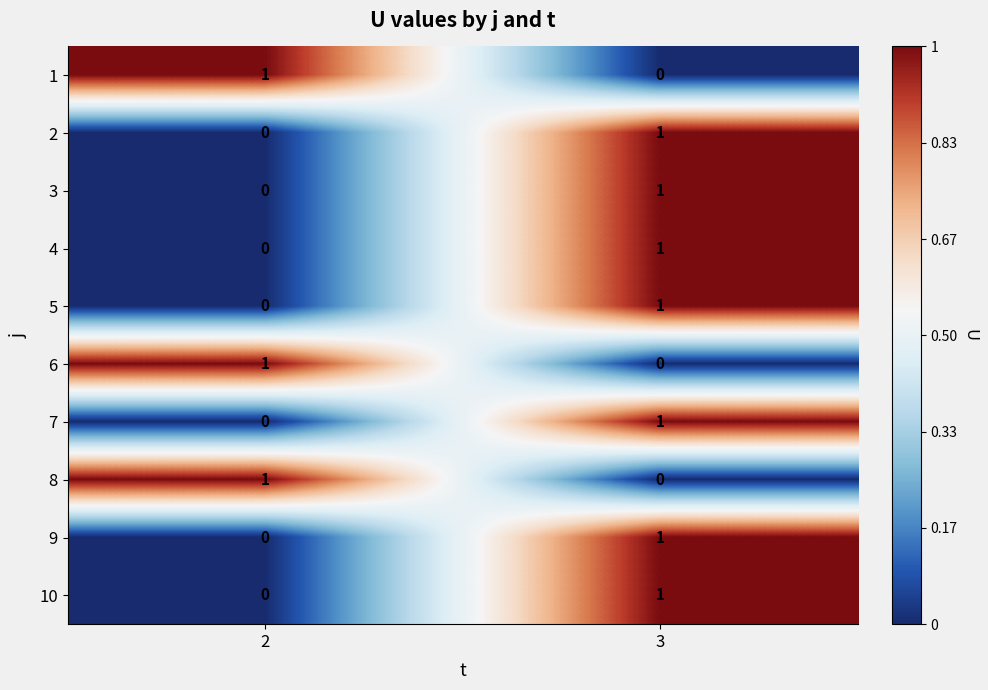

Reading left to right, what are all the values shown in this chart?

1: 2=1	3=0
2: 2=0	3=1
3: 2=0	3=1
4: 2=0	3=1
5: 2=0	3=1
6: 2=1	3=0
7: 2=0	3=1
8: 2=1	3=0
9: 2=0	3=1
10: 2=0	3=1